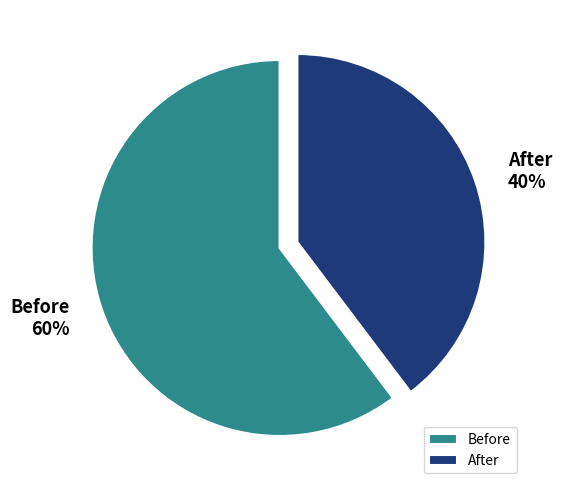

How many segments does this pie chart have?

2